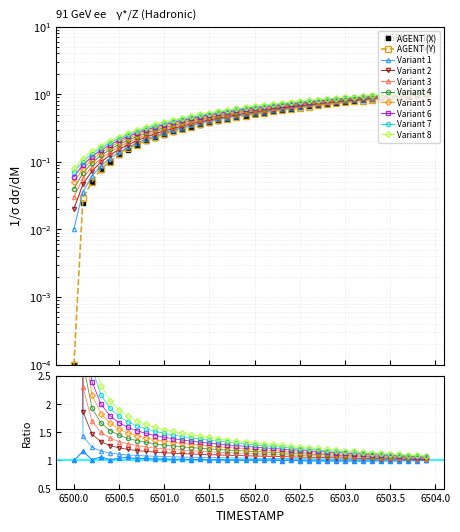

After their last crossing, which series has the higher values: Y or X?

X